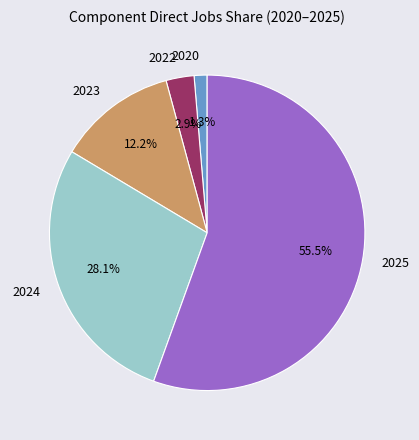

How many slices are in this pie chart?

5